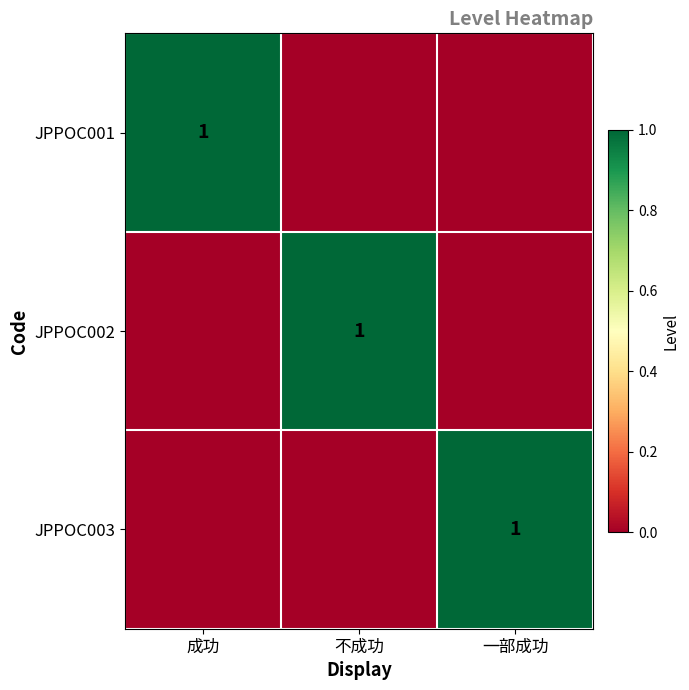

The JPPOC001 series shows 1 at 成功. True or false?

True